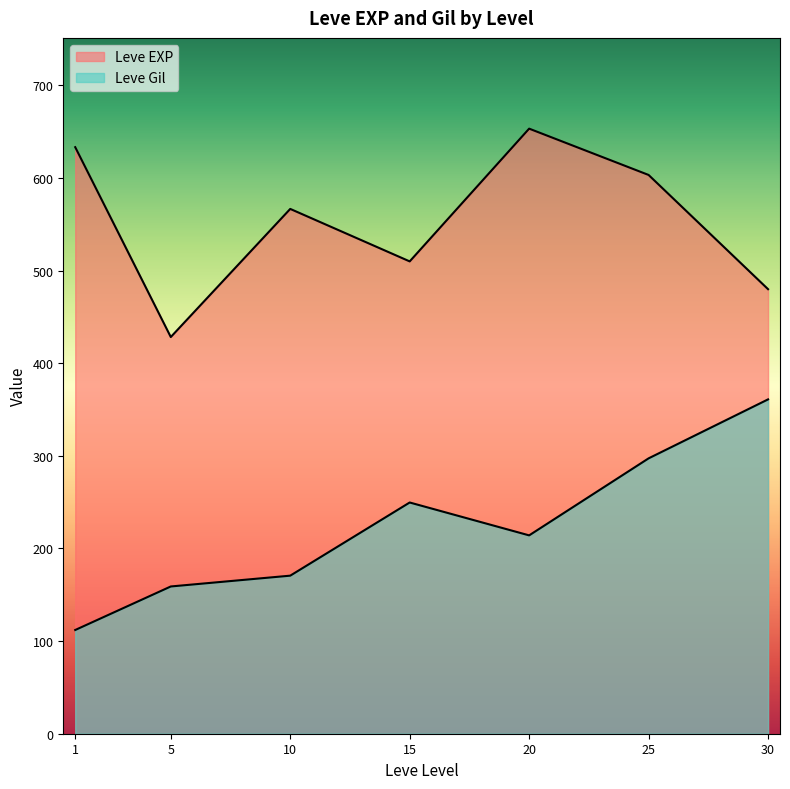

Does the chart display data point markers on the line(s)?

No